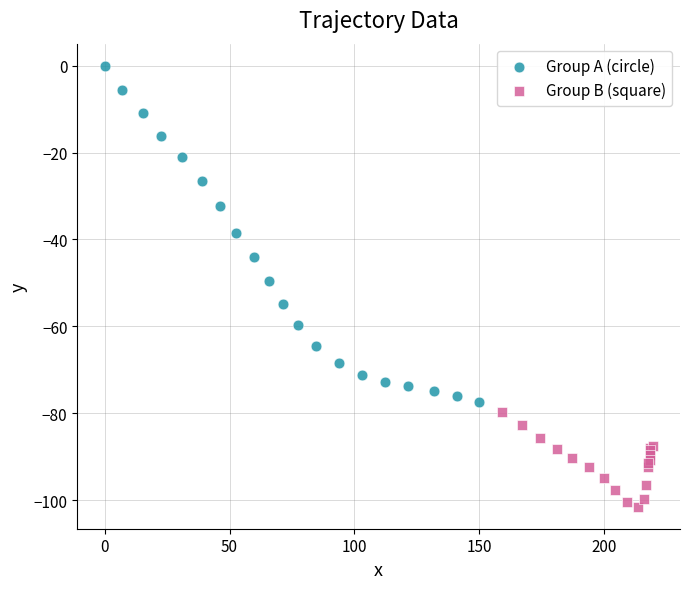

Which series reaches the minimum Y coordinate?

Group B (square)